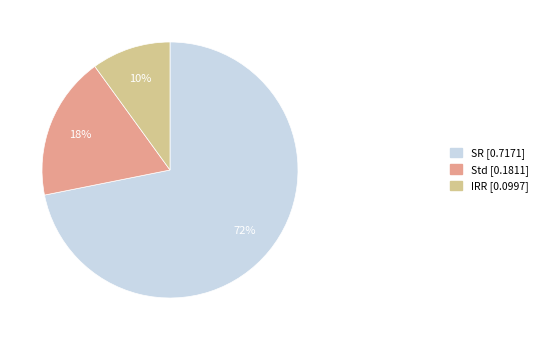

Is there a majority slice in this chart?

Yes